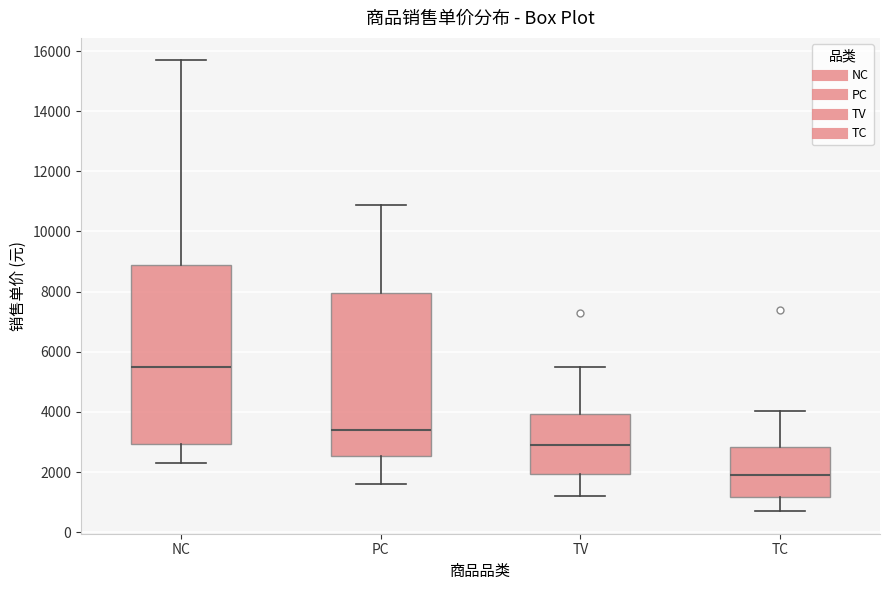

Where does the lower whisker of the box for PC end on the y-axis? The values are not printed on the chart, so give them approximately, as read against the axis.

1600